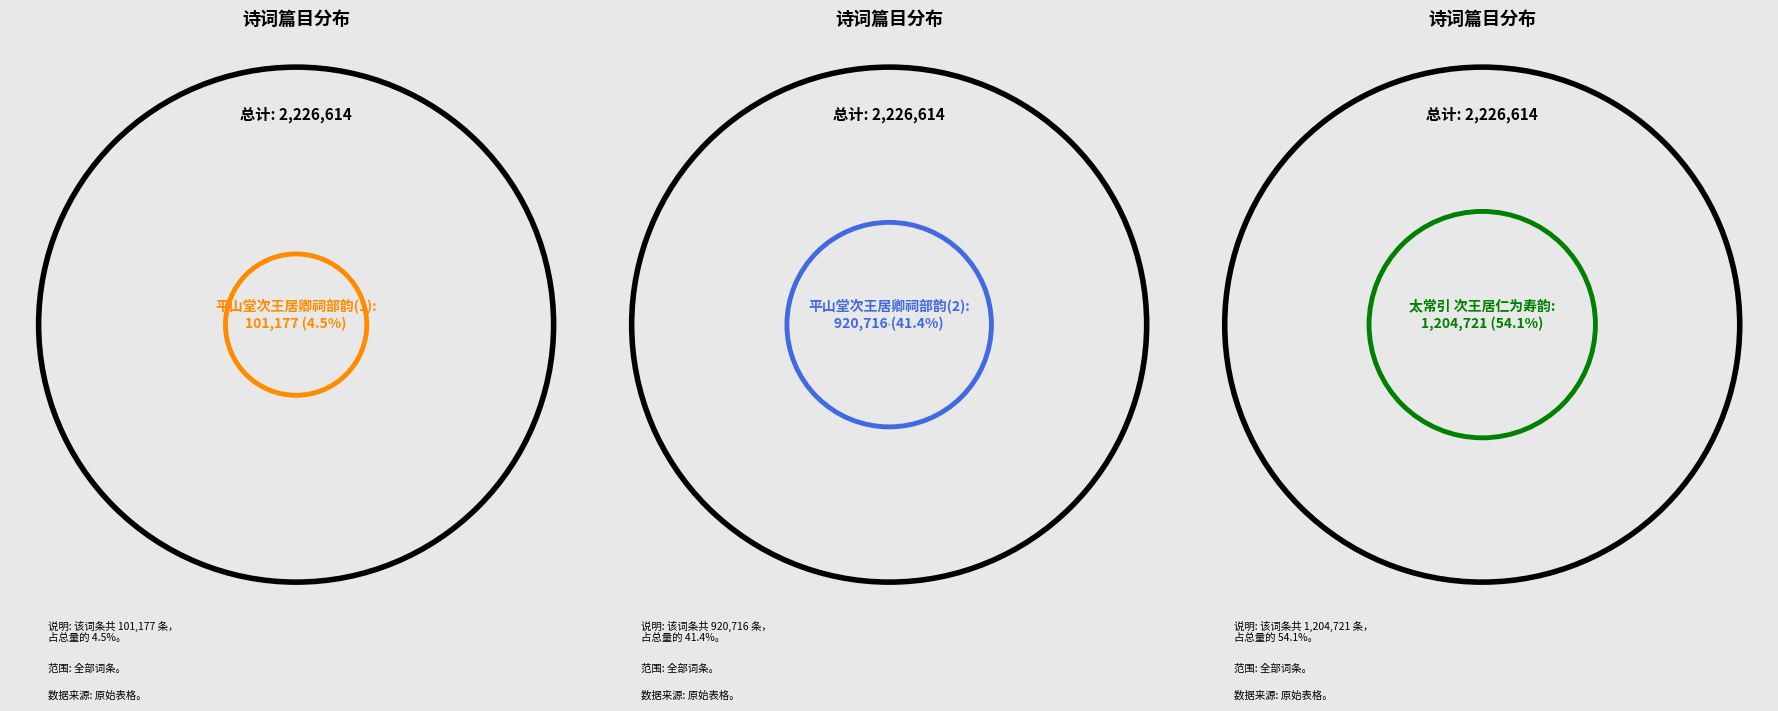

The 太常引 次王居仁为寿韵 slice represents 54% of the pie. True or false?

True